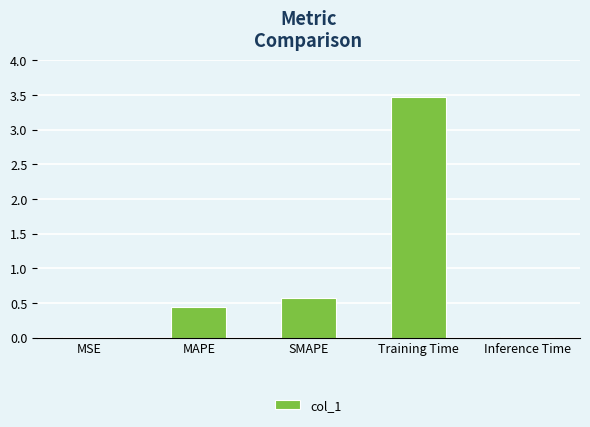

Which has a higher value, MSE or Training Time?

Training Time